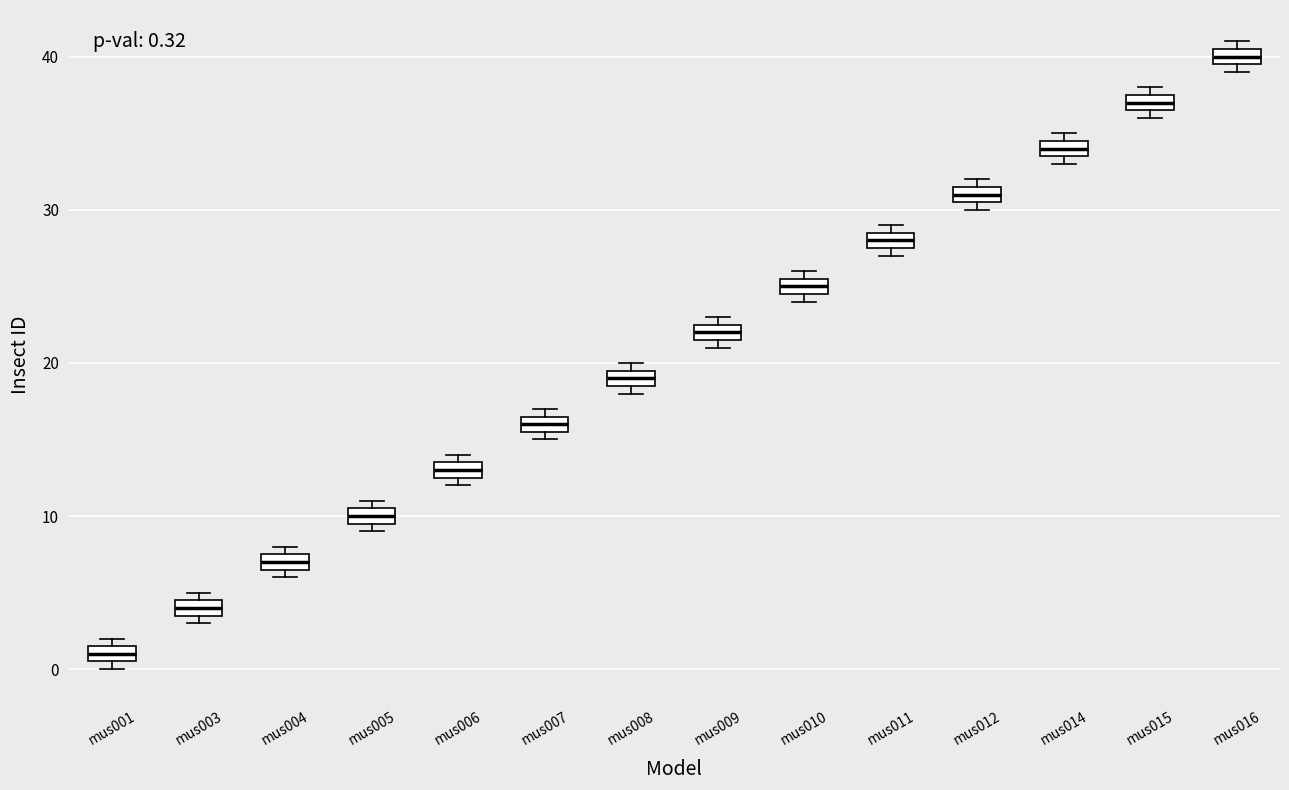

Which box's median line is the highest?

mus016